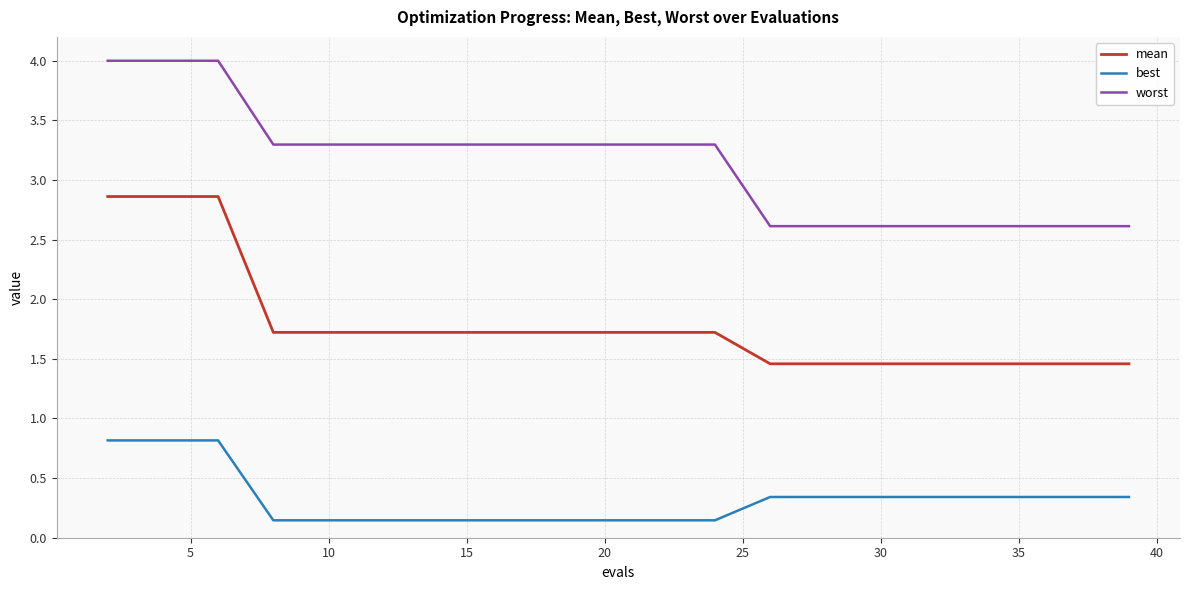

What is the maximum value shown in the chart?

4.0